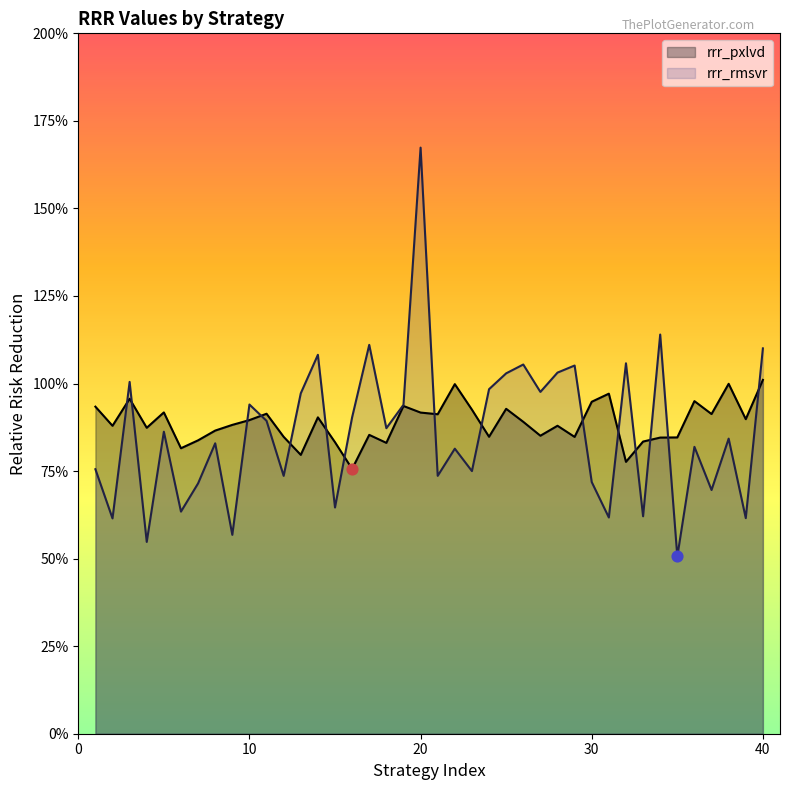

At how many categories does at least one series exceed 0?

40